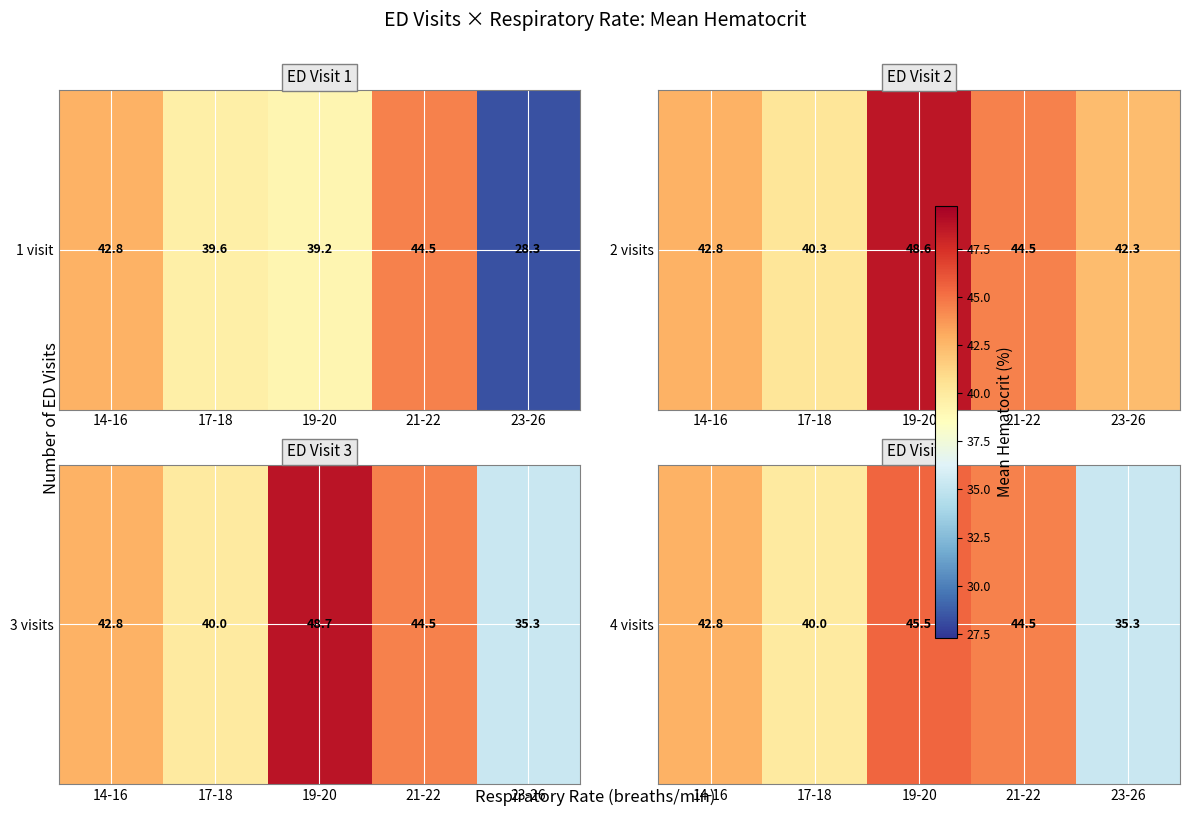

What value does the data have at 19-20?

45.5